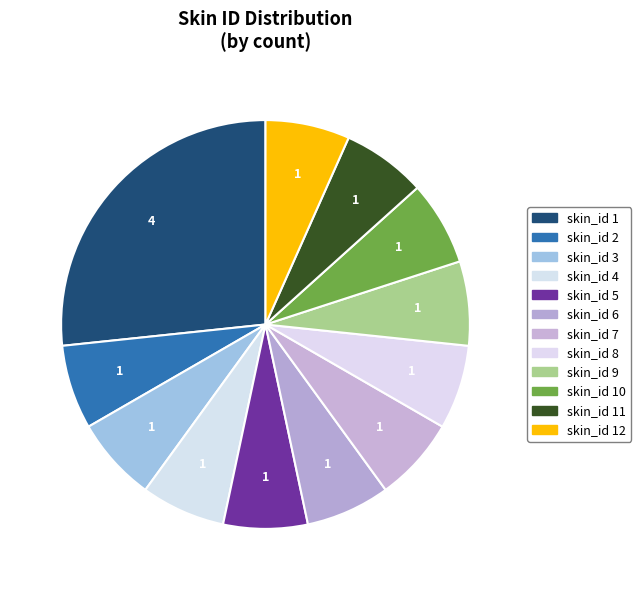

How many segments does this pie chart have?

12